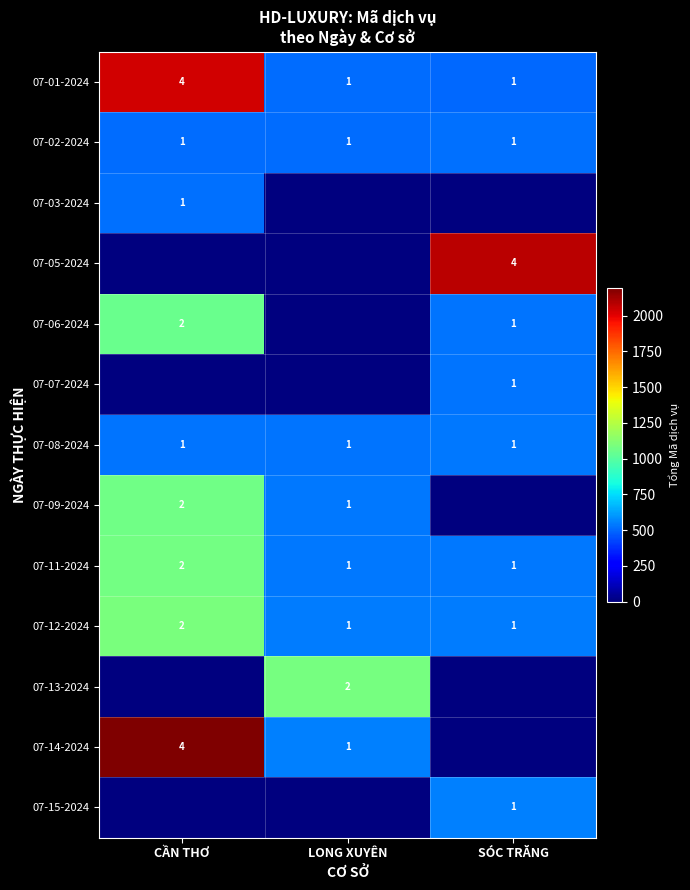

The 07-03-2024 series shows 0 at SÓC TRĂNG. True or false?

True